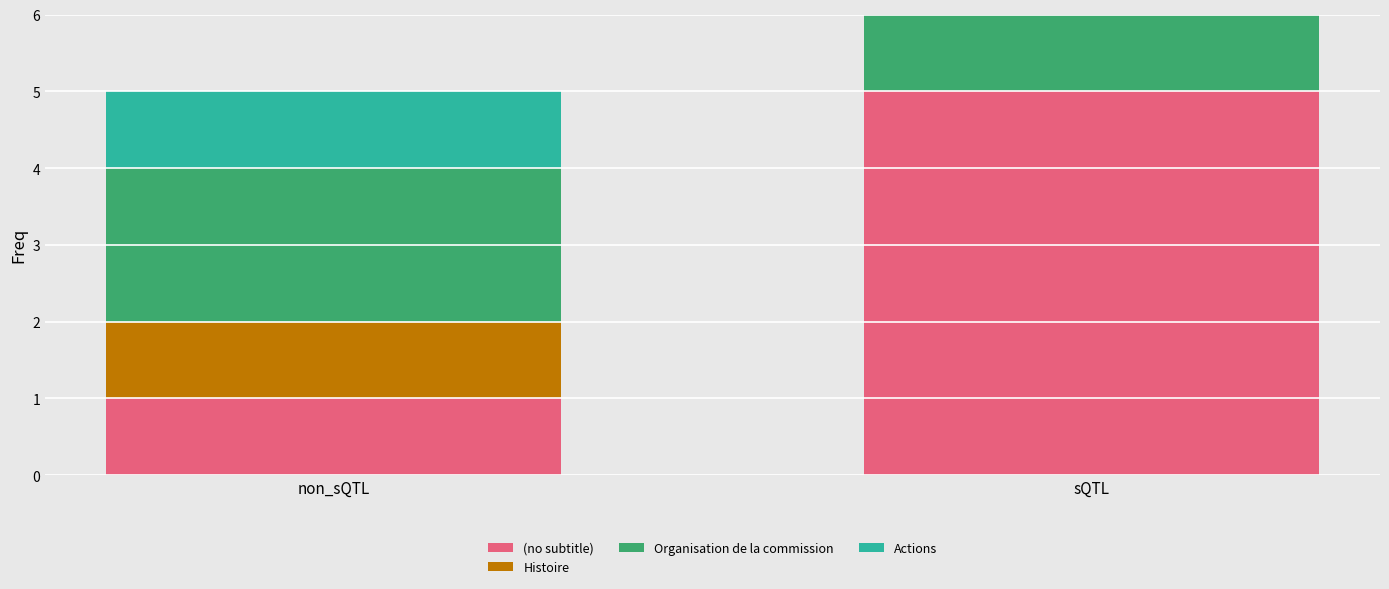

What is the highest value of the (no subtitle) series?

5